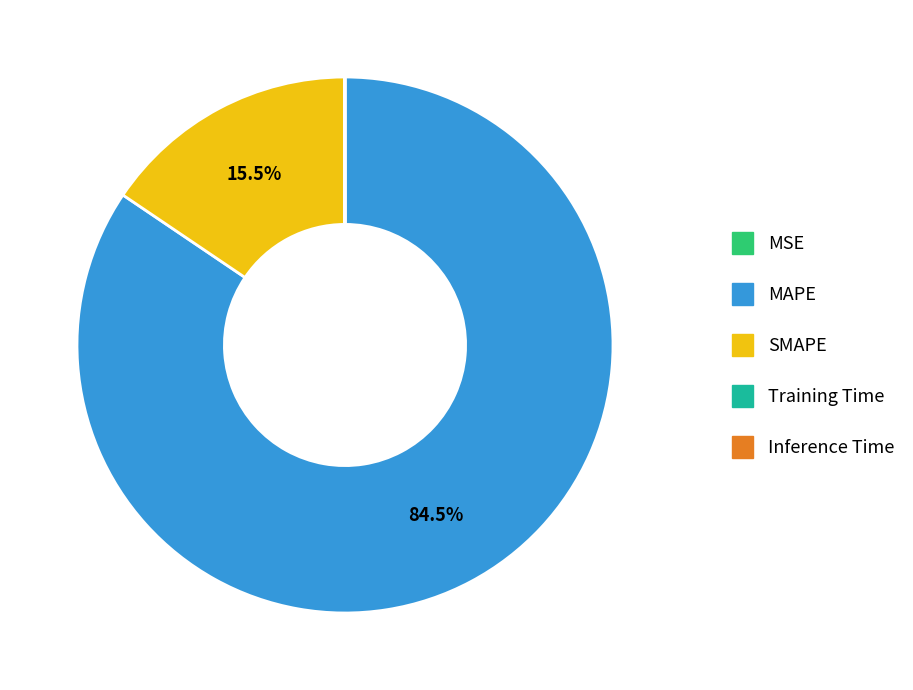

What is the largest slice in the pie chart?

MAPE